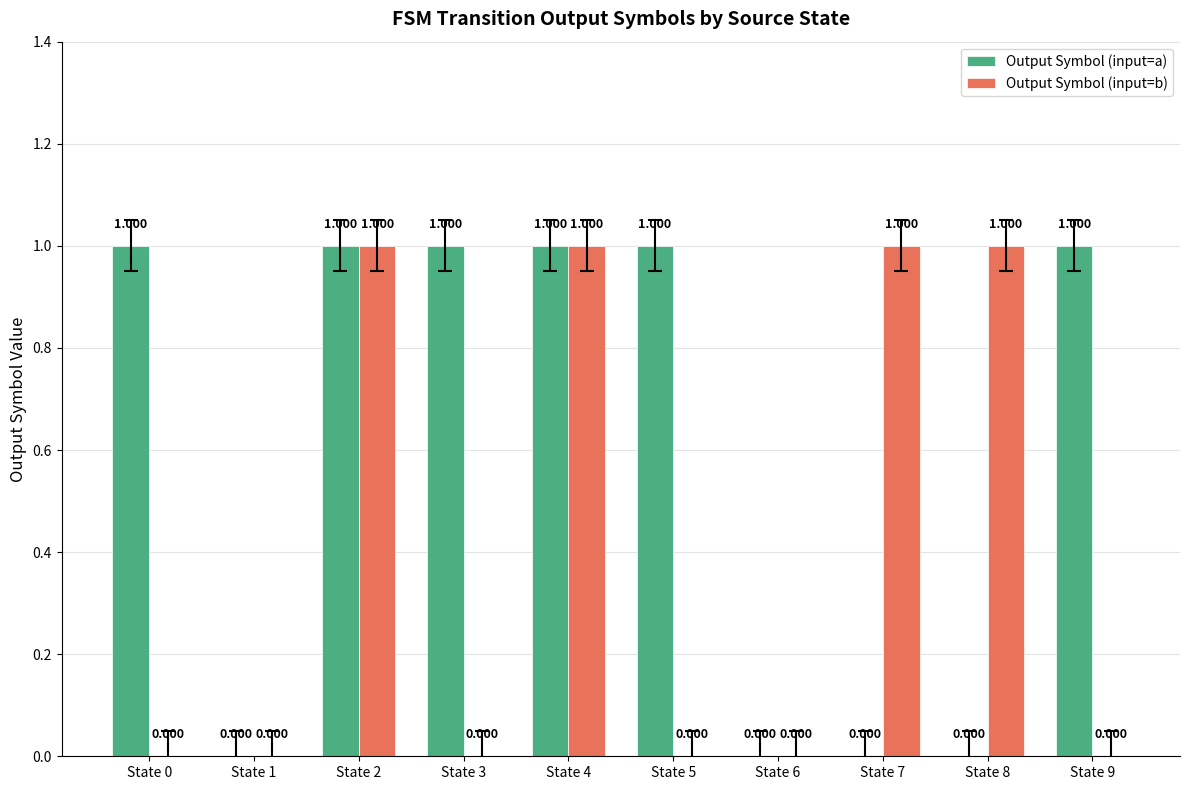

Count the Output Symbol (input=b) values in the range 0 to 1.

10